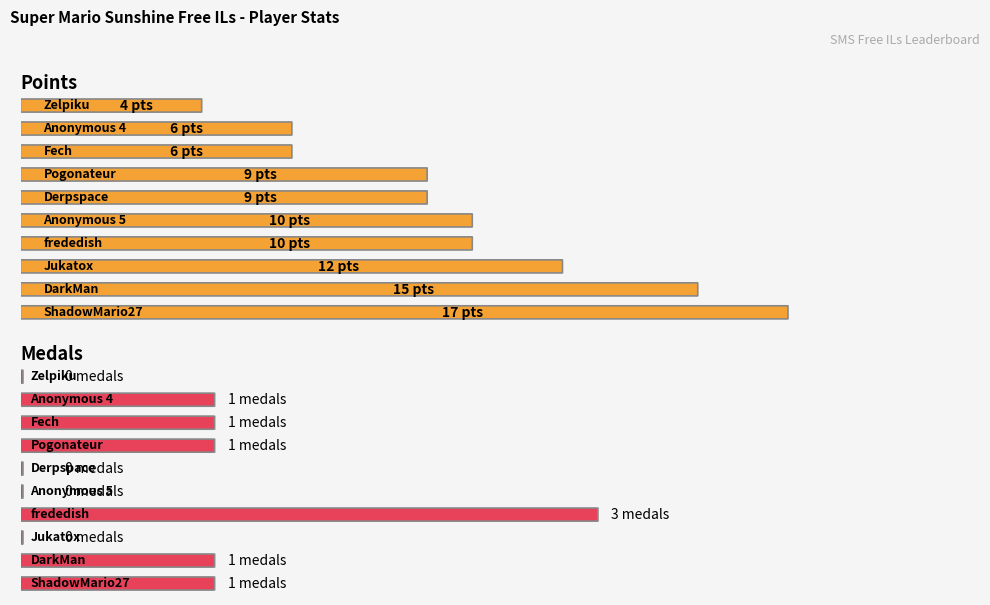

How many data points in Gold are above 0?

5